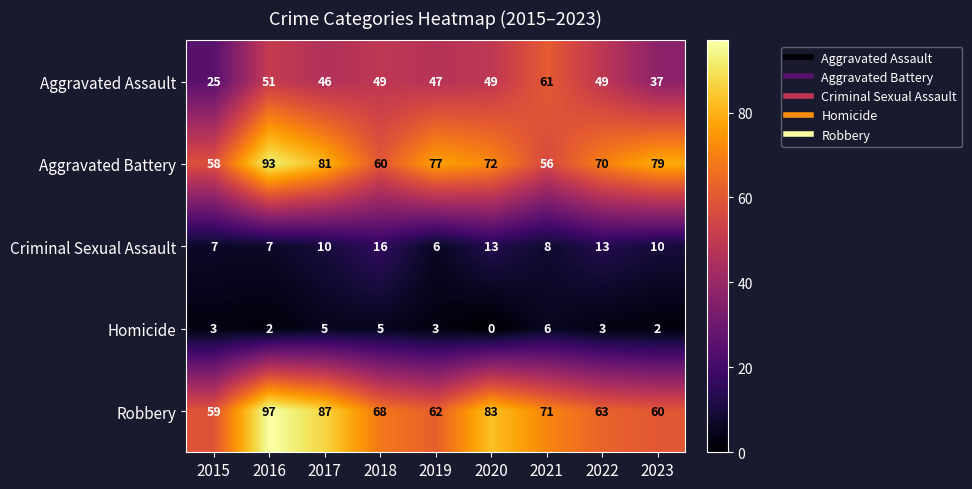

What is the difference between the highest and lowest values at 2019?

74